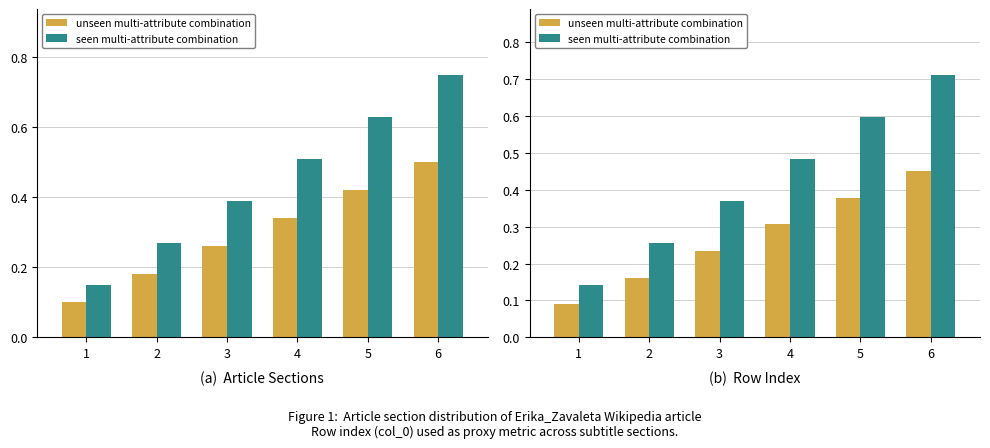

What are all the series names shown in the legend?

unseen multi-attribute combination, seen multi-attribute combination